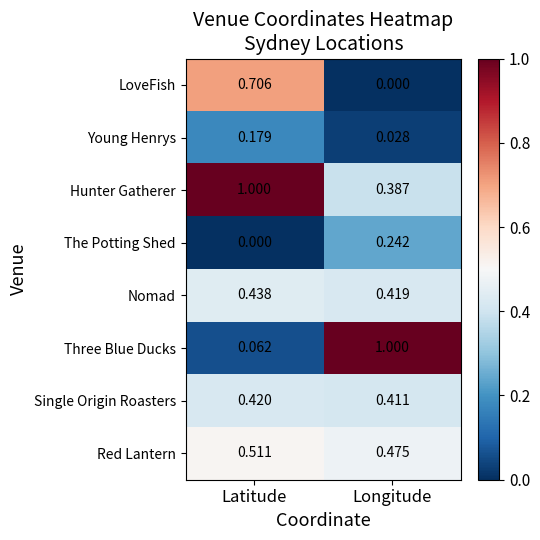

Which series has the largest total across all categories?

Hunter Gatherer